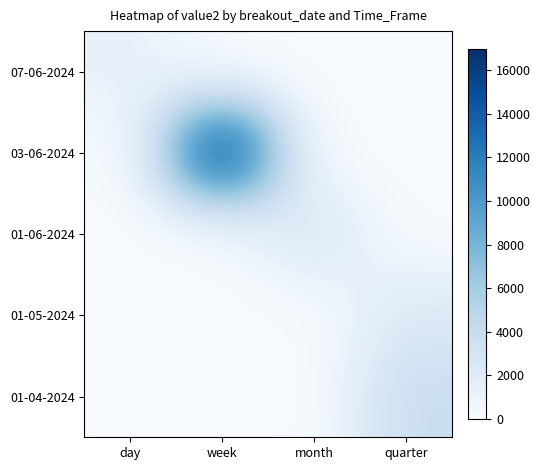

What is the total value across all series at month?

2745.1